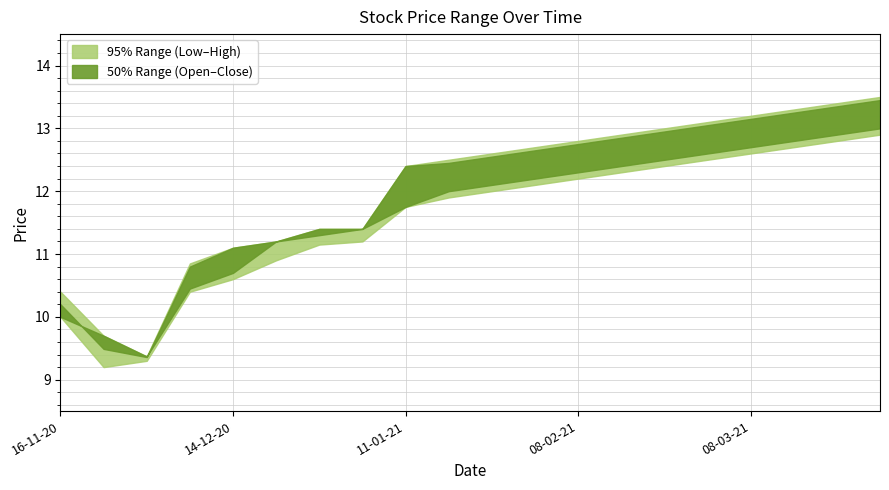

What is the difference between the Low values at 15-03-21 and 08-02-21?

0.5